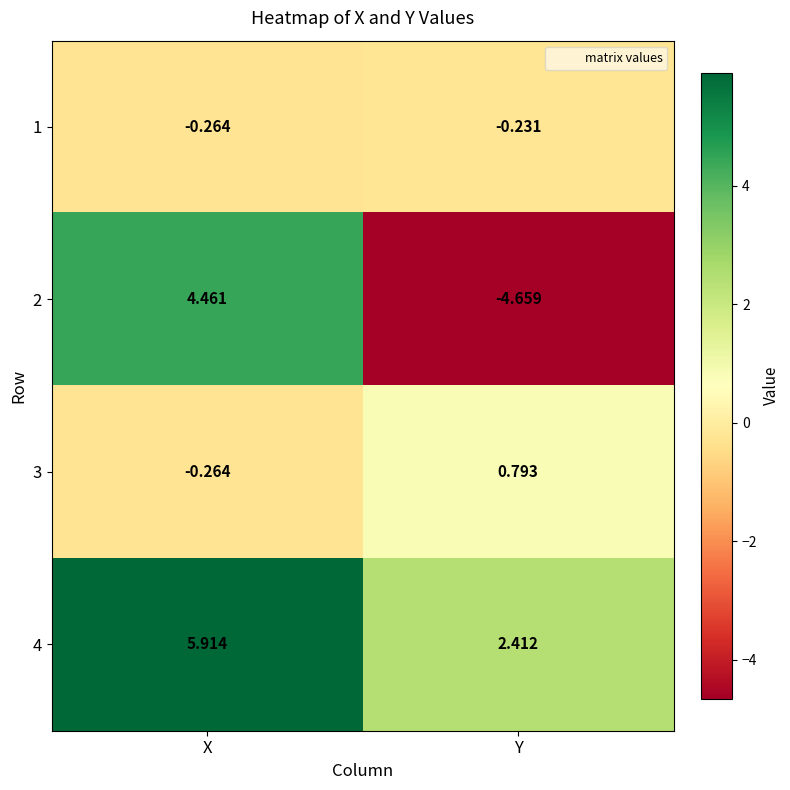

At which category is the sum across all series the highest?

X